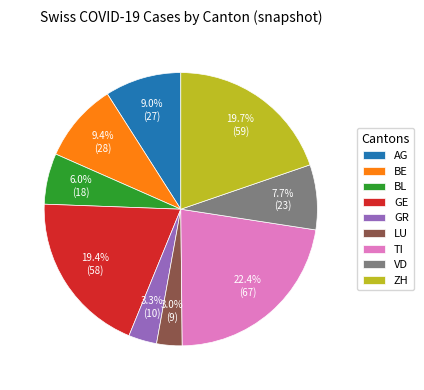

What is the largest slice in the pie chart?

TI